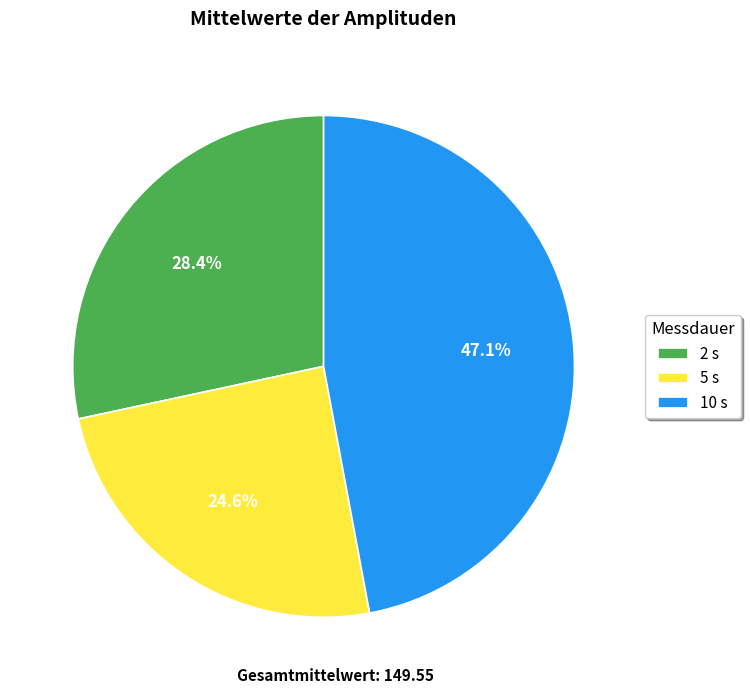

Is there any slice that represents more than half of the pie?

No